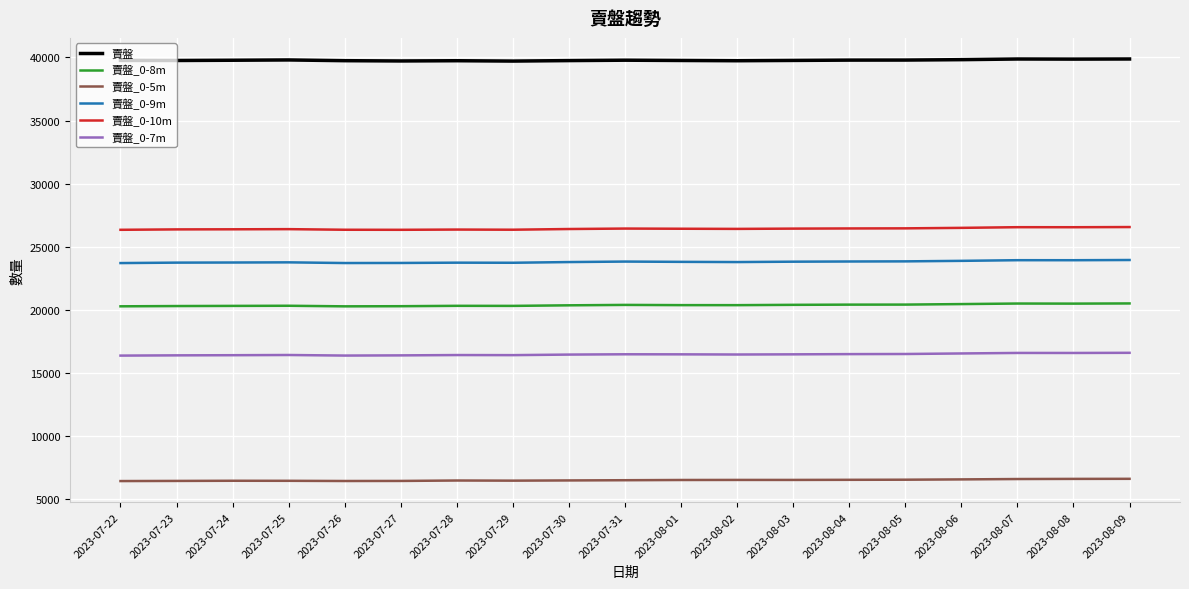

What is the difference between the highest and lowest values at 2023-08-04?

33242